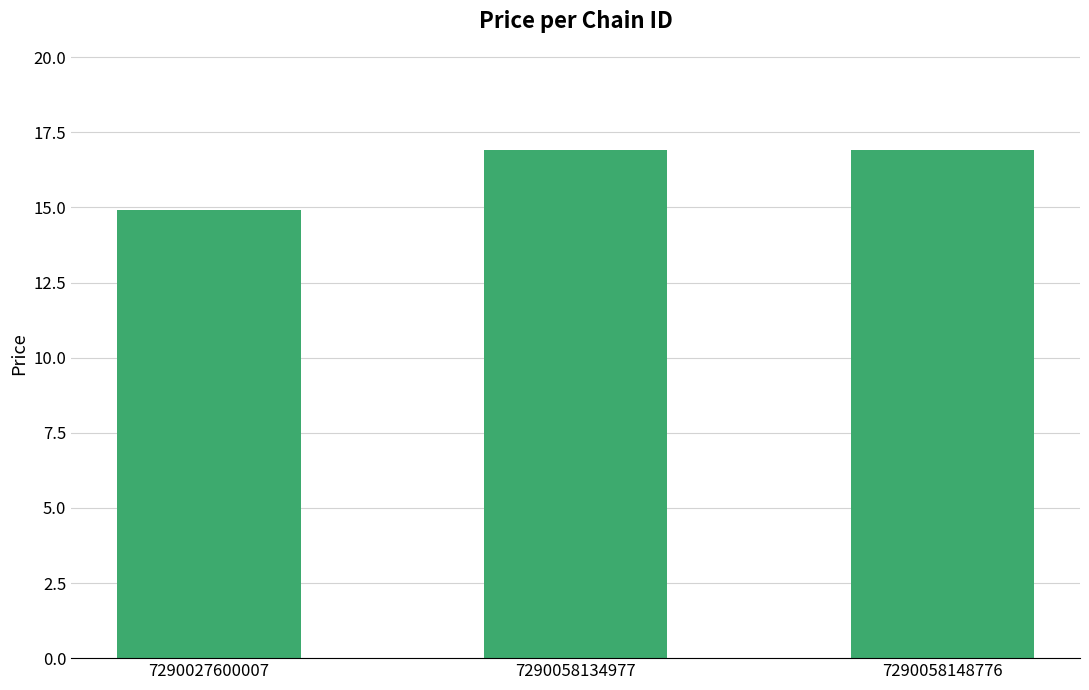

What is the change in value from 7290027600007 to 7290058148776?

+2.0